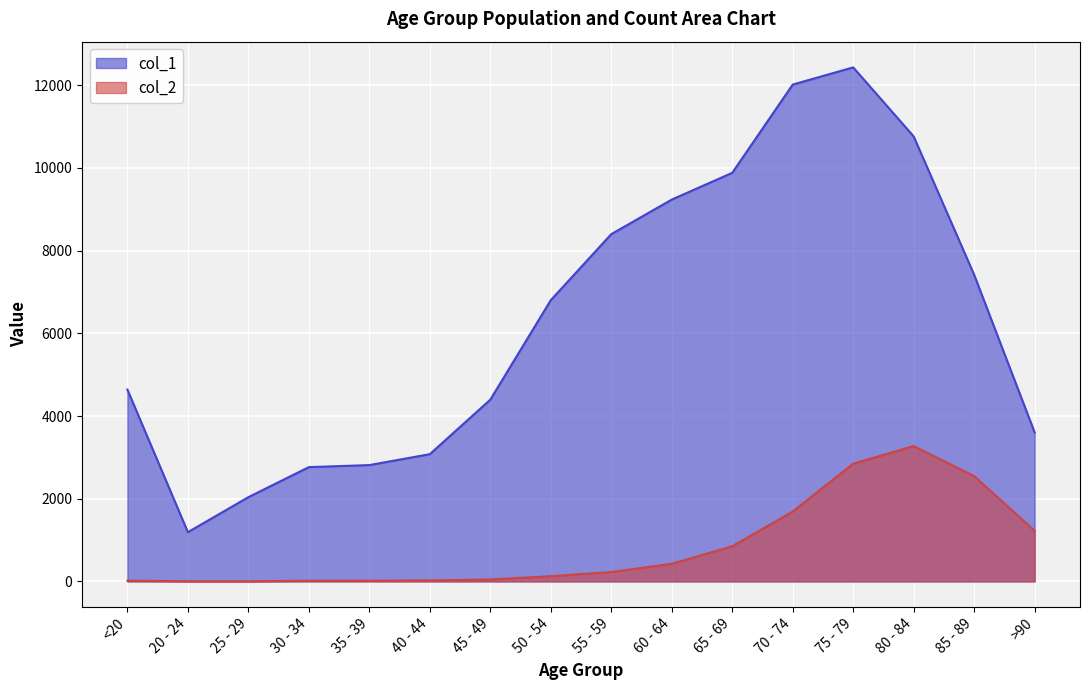

Reading right to left, extract all data points from this chart.

col_1: >90=3604	85 - 89=7417	80 - 84=10764	75 - 79=12434	70 - 74=12018	65 - 69=9883	60 - 64=9236	55 - 59=8400	50 - 54=6803	45 - 49=4396	40 - 44=3078	35 - 39=2814	30 - 34=2765	25 - 29=2038	20 - 24=1191	<20=4641
col_2: >90=1224	85 - 89=2548	80 - 84=3273	75 - 79=2848	70 - 74=1690	65 - 69=850	60 - 64=426	55 - 59=227	50 - 54=126	45 - 49=47	40 - 44=24	35 - 39=18	30 - 34=17	25 - 29=3	20 - 24=4	<20=18